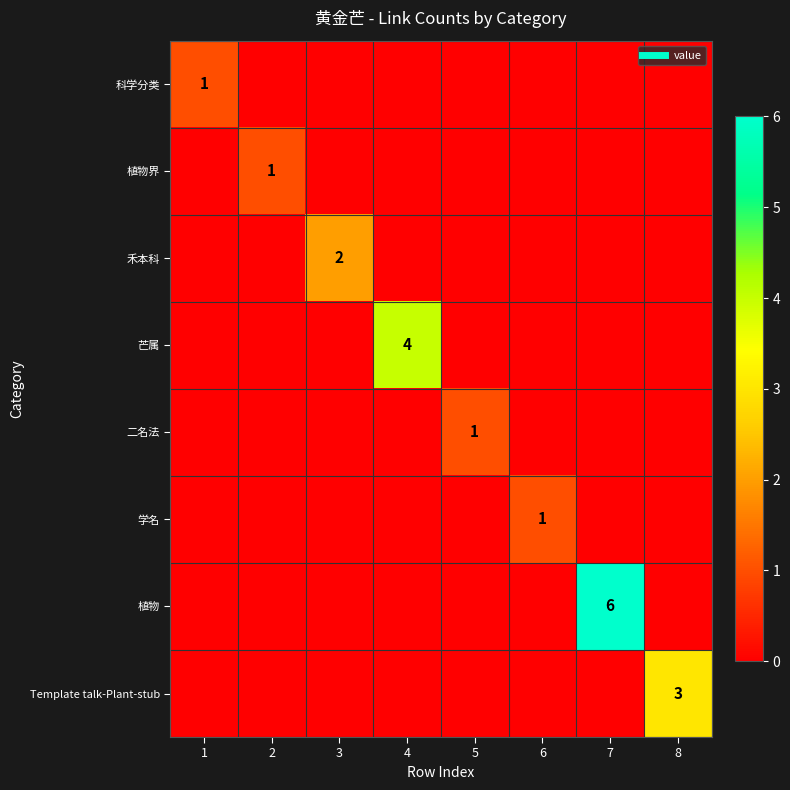

What is the total value across all series at 3?

2